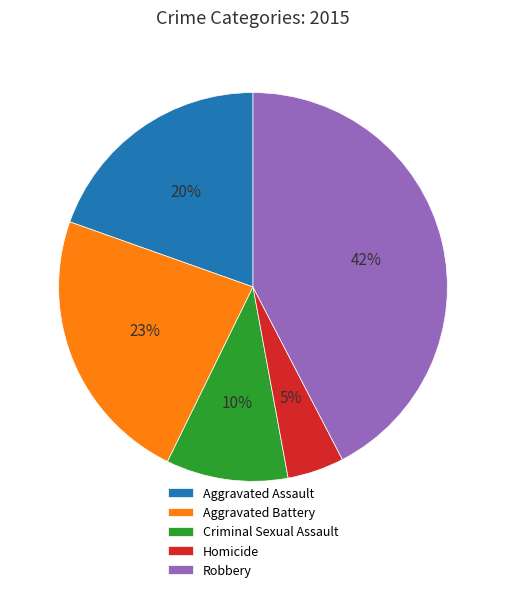

To the nearest percent, what is the difference between the Homicide and Aggravated Assault slice percentages?

15%